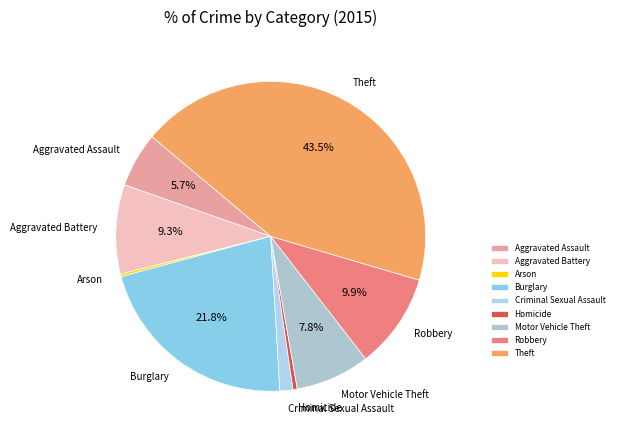

What percentage is the Criminal Sexual Assault slice, to the nearest percent?

1%